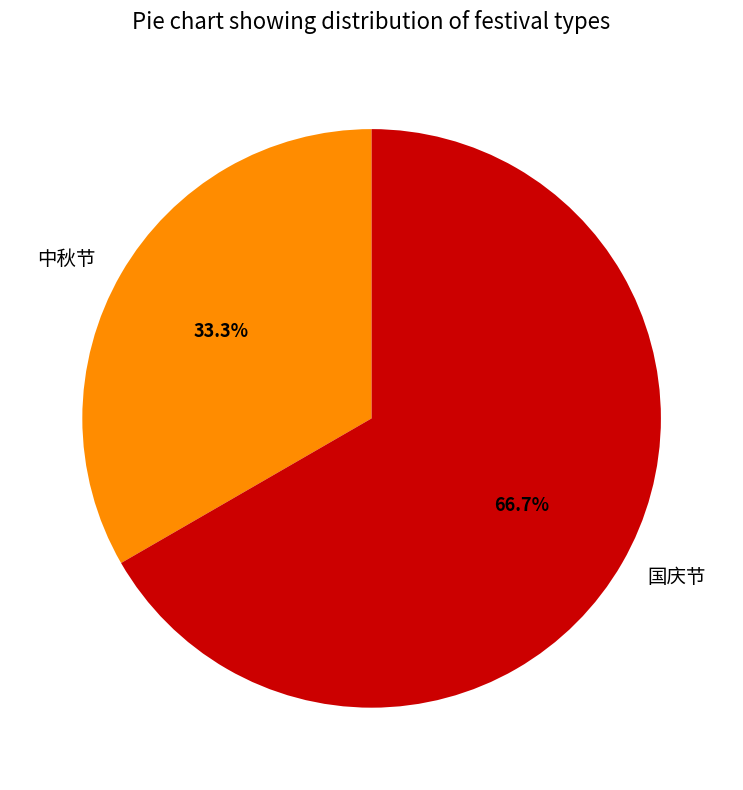

Which slice is the largest?

国庆节